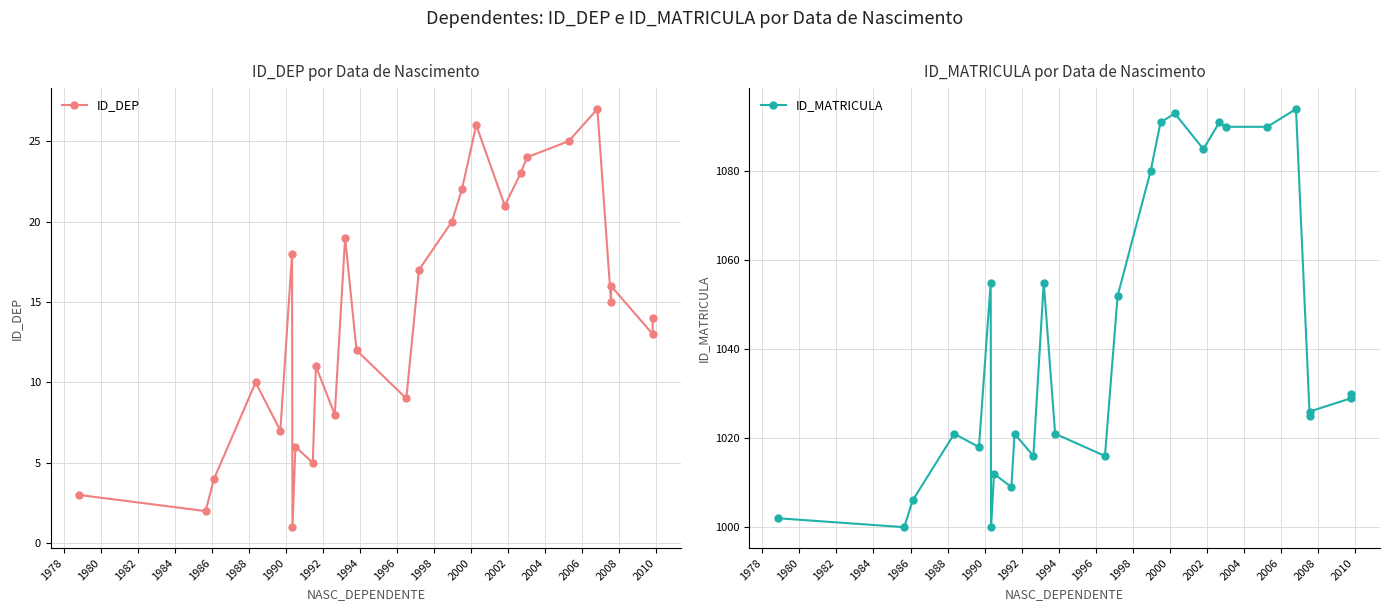

What is the value of the ID_DEP point at the 4th from the left?

10